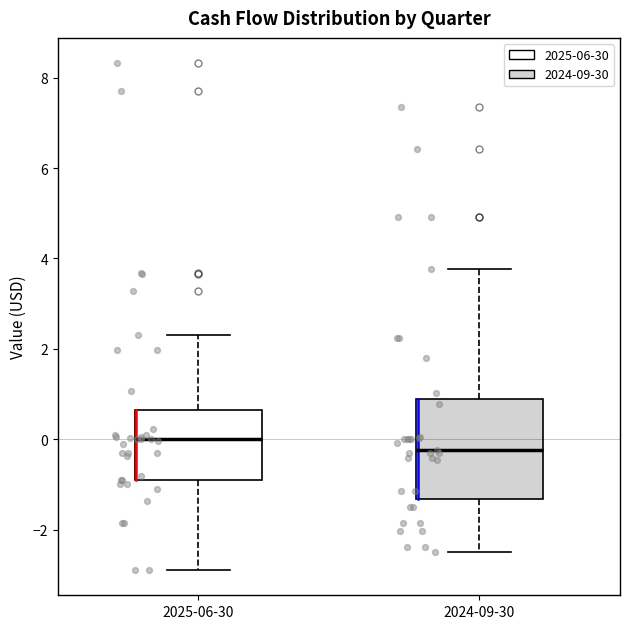

Comparing the boxes themselves (not the whiskers), which one is the tallest?

2024-09-30